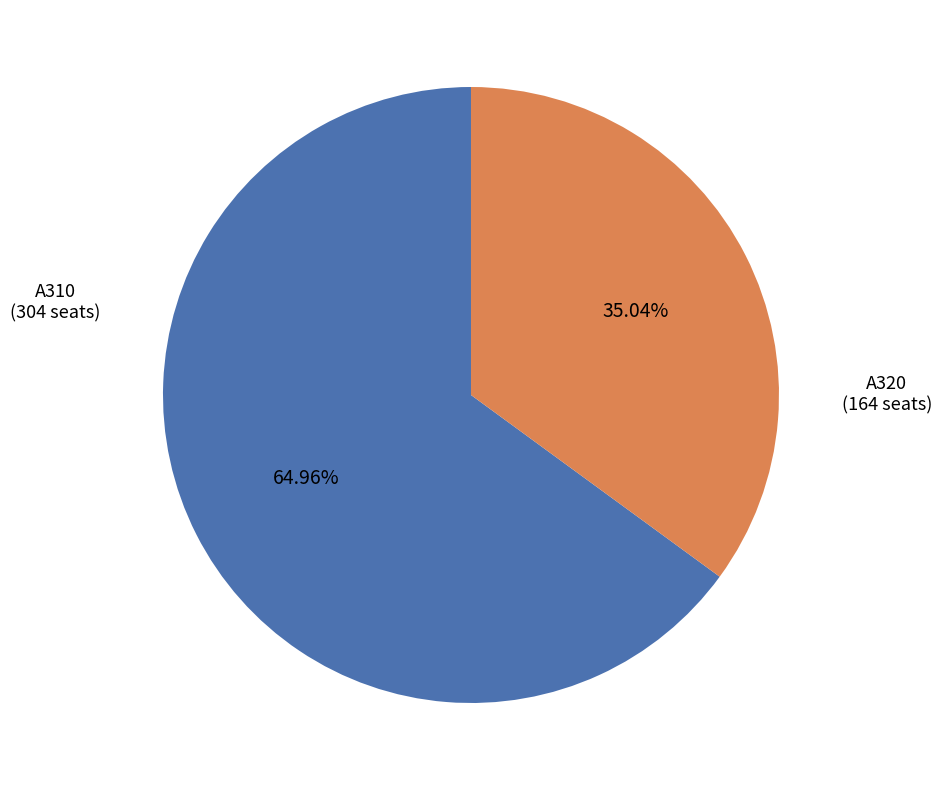

Is there any slice that represents more than half of the pie?

Yes